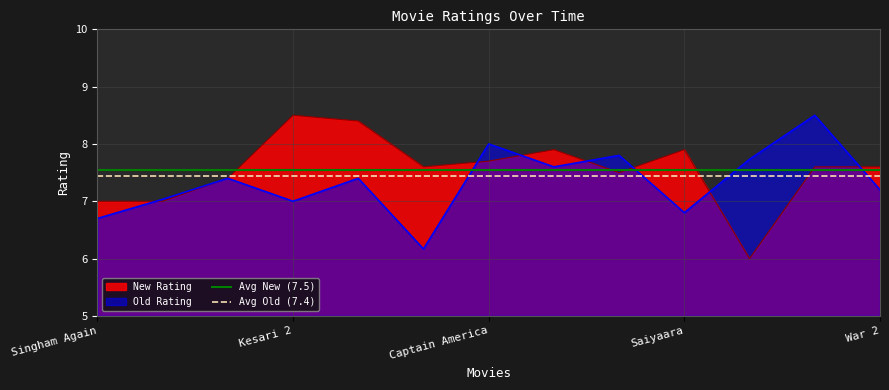

Rank the series by their average value, from highest to lowest.

Avg New (7.5), Avg Old (7.4)